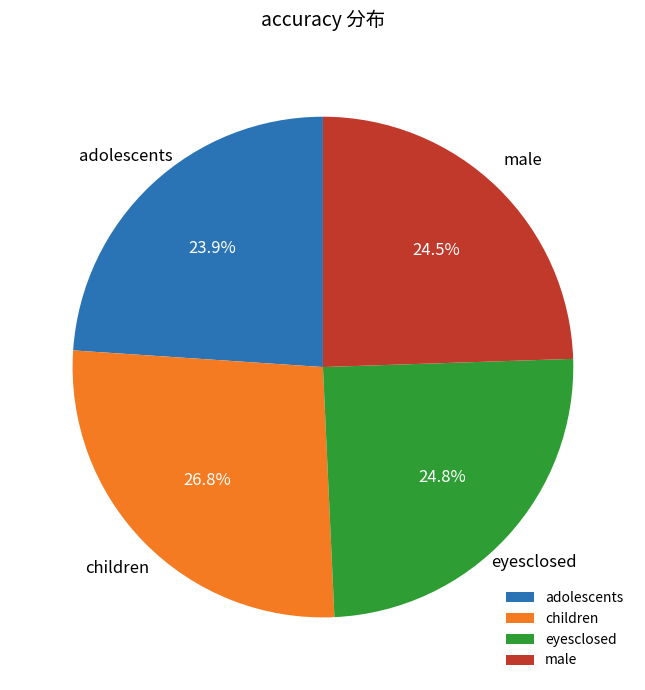

Do eyesclosed and male together represent more than half of the pie?

No